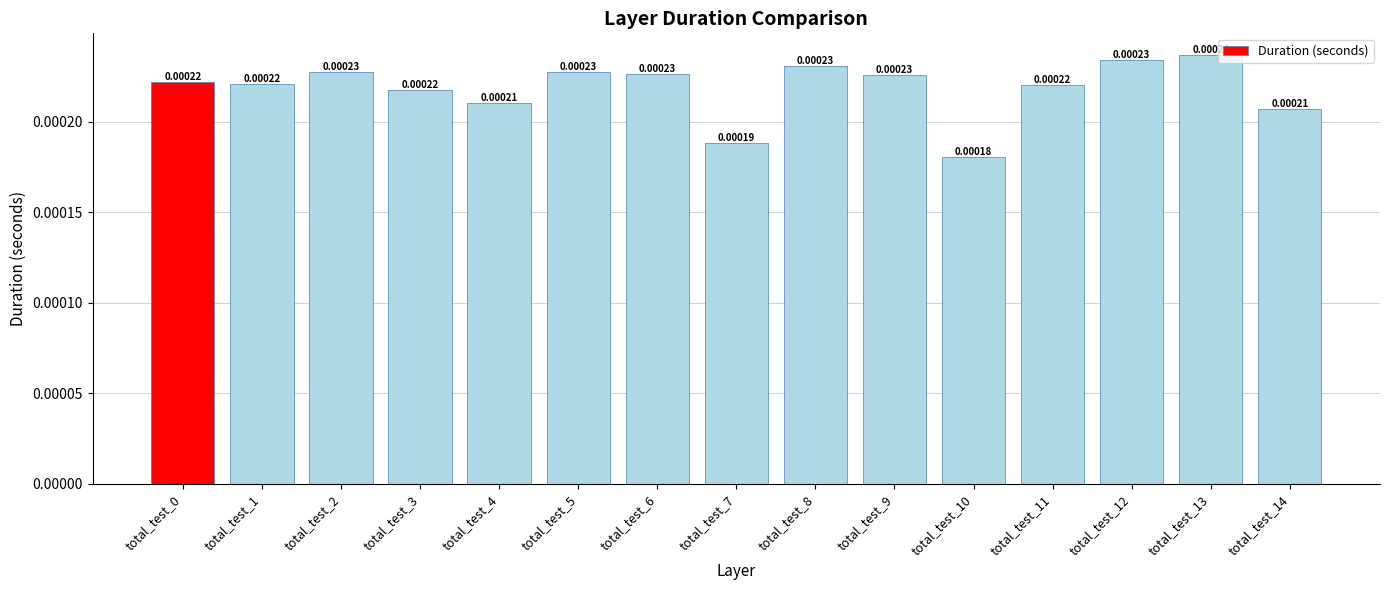

Where is the data nearest to the value 0?

total_test_10